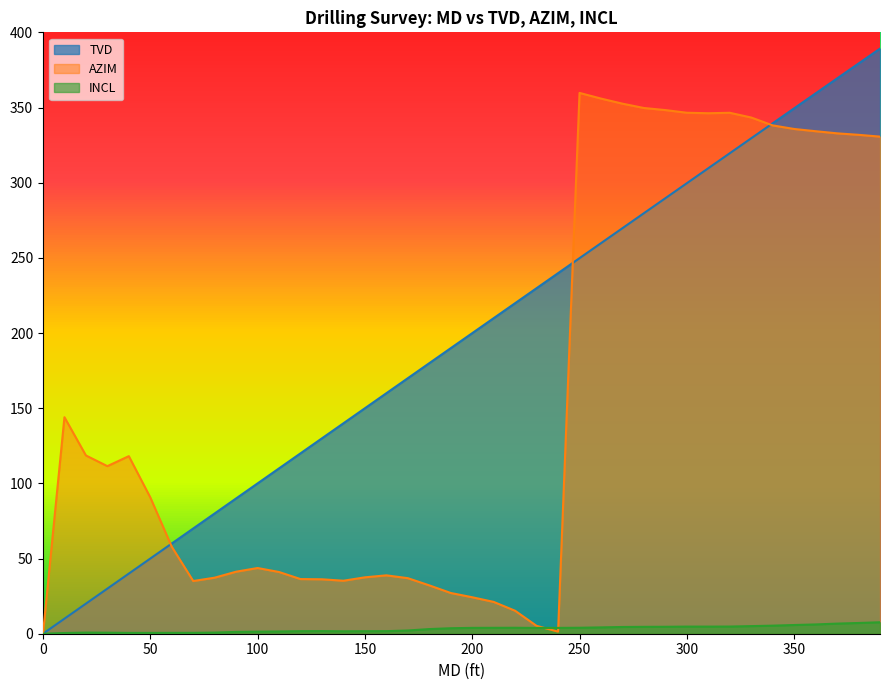

What is the sum of the TVD values at 230 and 100?

329.8